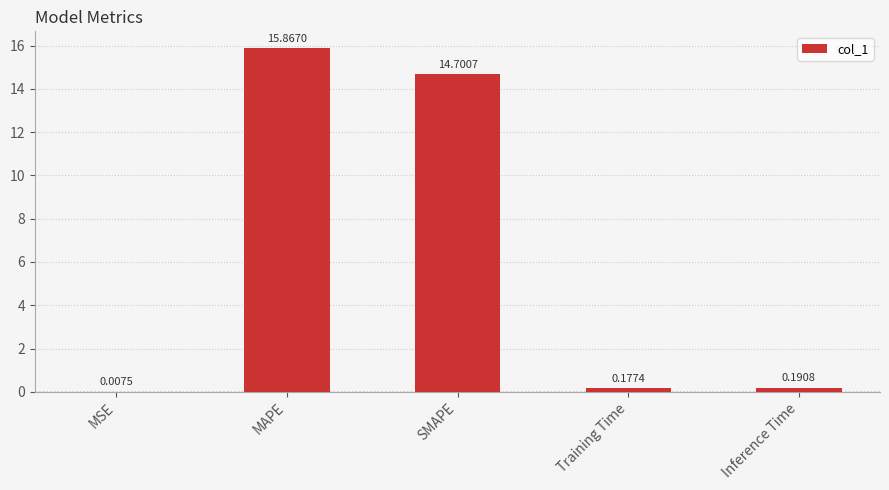

What is the difference between the values at Training Time and SMAPE?

14.5